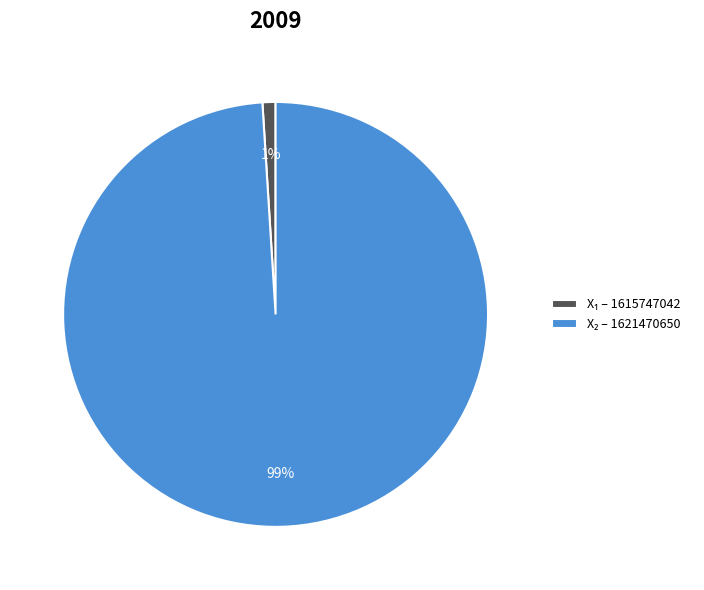

Count the number of slices in the pie.

2